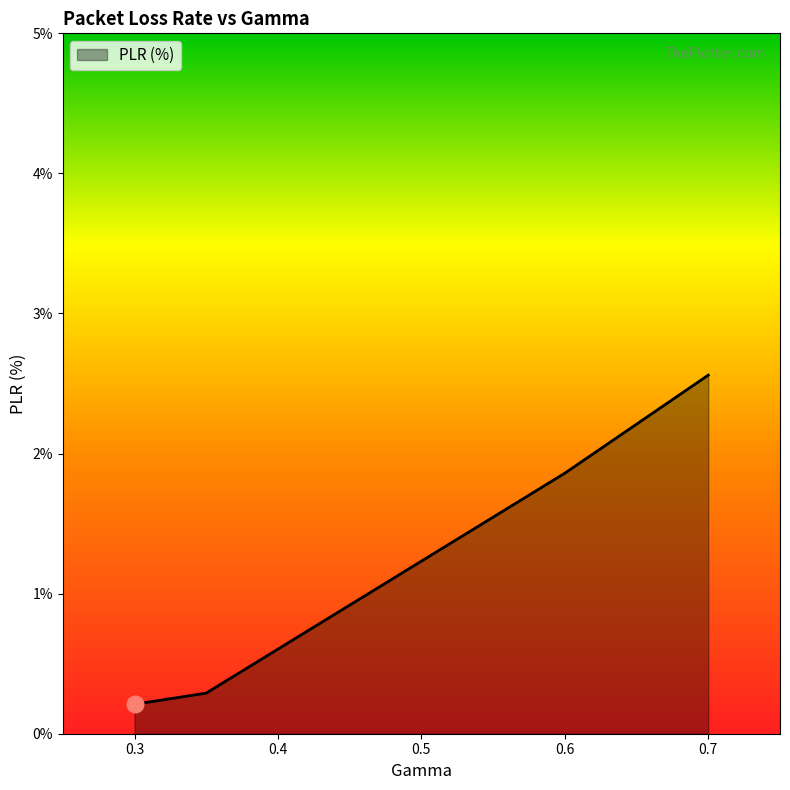

True or false: there are more than 2 points higher than both neighbors.

False